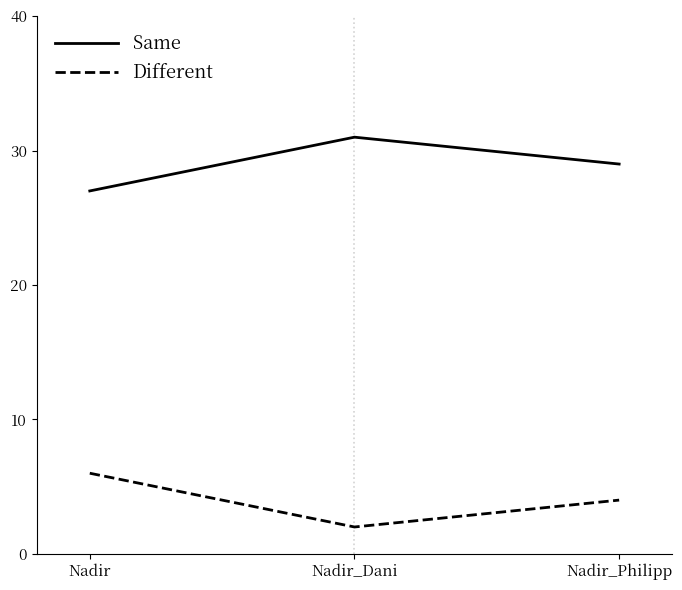

How many categories are shown in the chart?

3